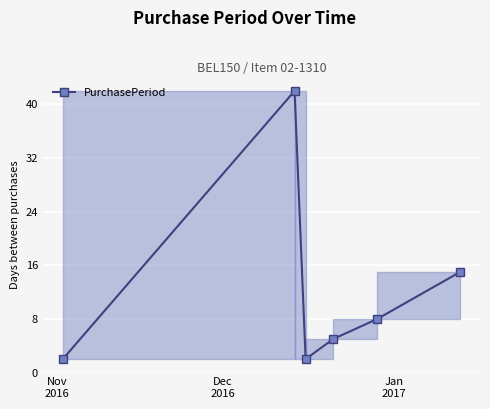

True or false: there are more than 1 points higher than both neighbors.

False